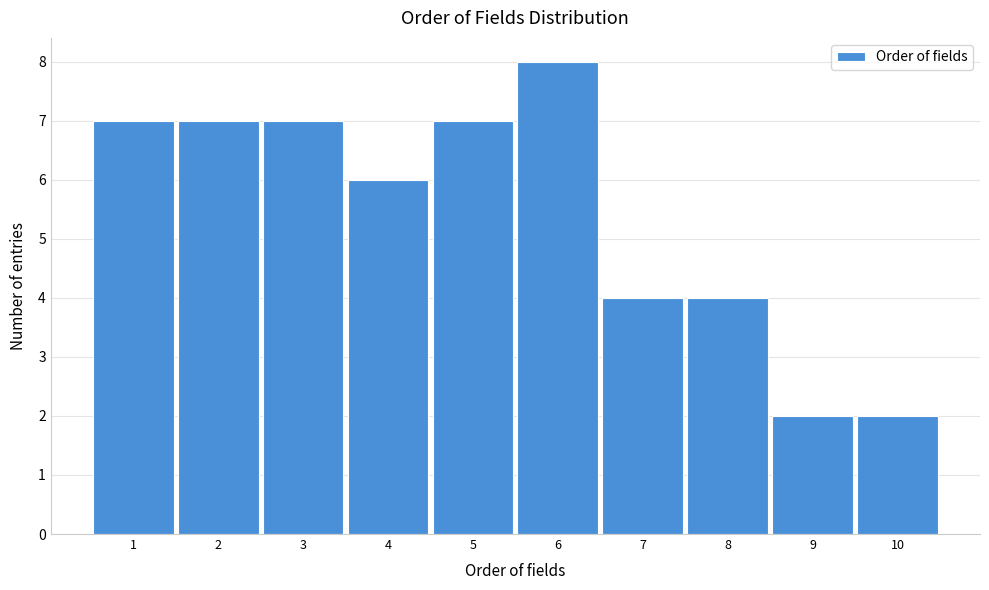

Reading left to right, list all the values displayed in this chart.

7	7	7	6	7	8	4	4	2	2